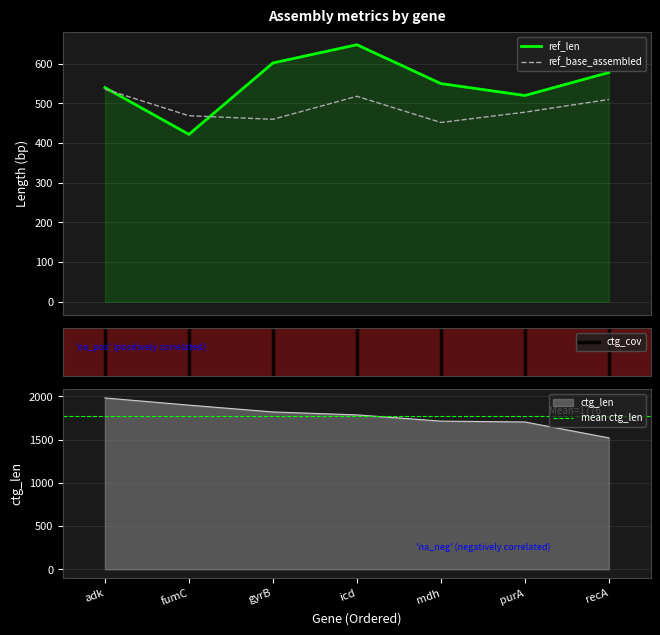

What position from the right is adk?

7